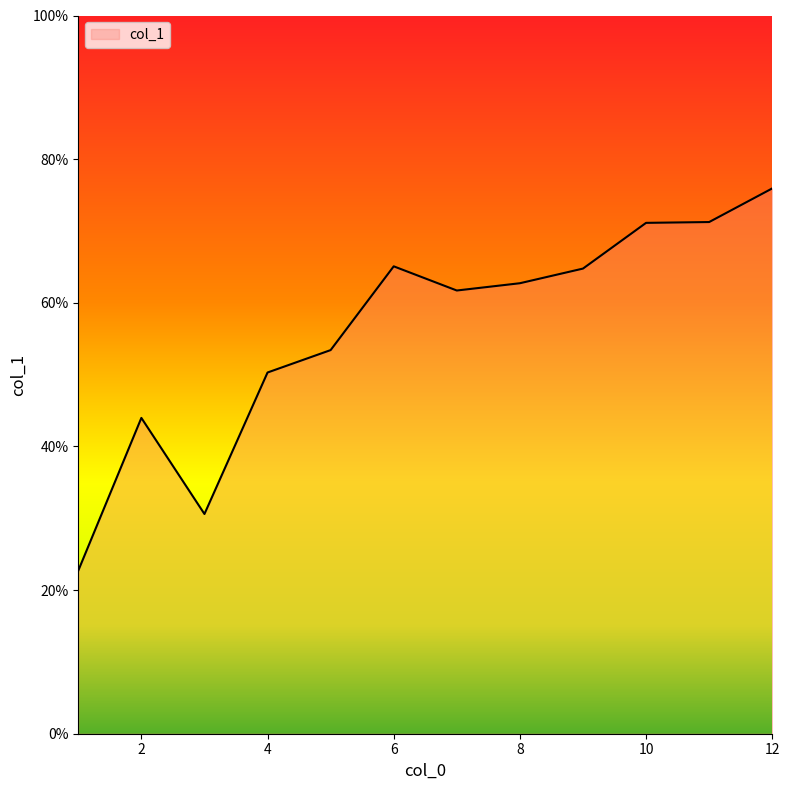

What is the minimum value shown in the chart?

22.7